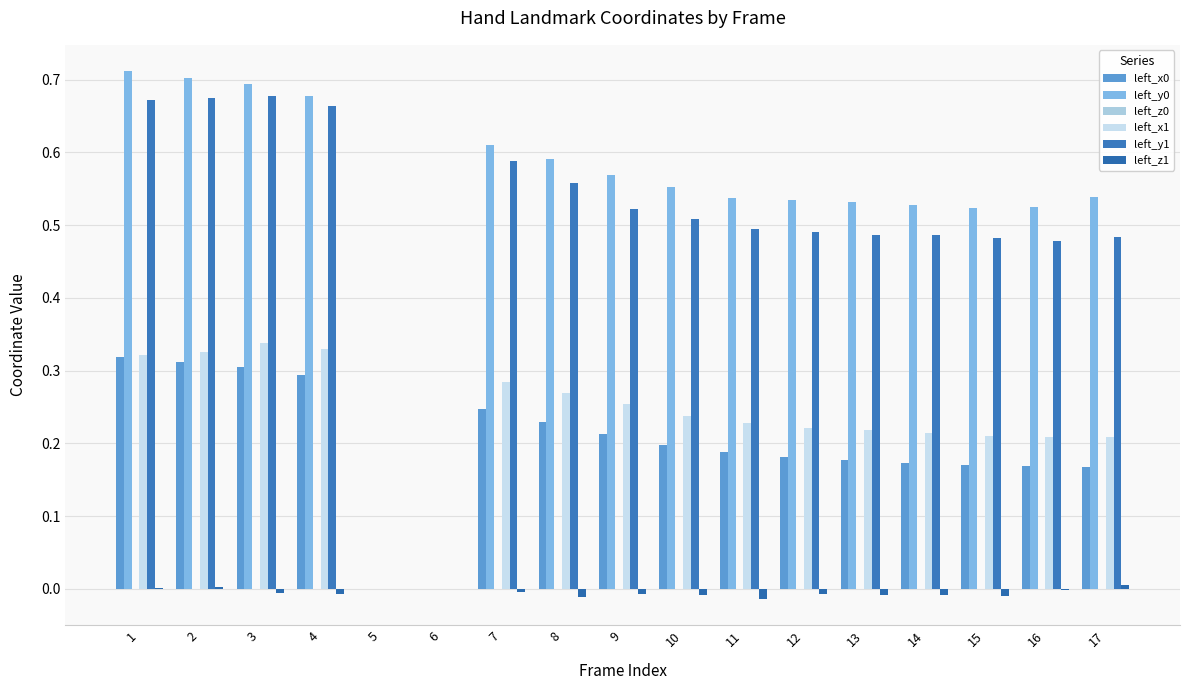

The left_z1 series shows 0.0 at 17. True or false?

True